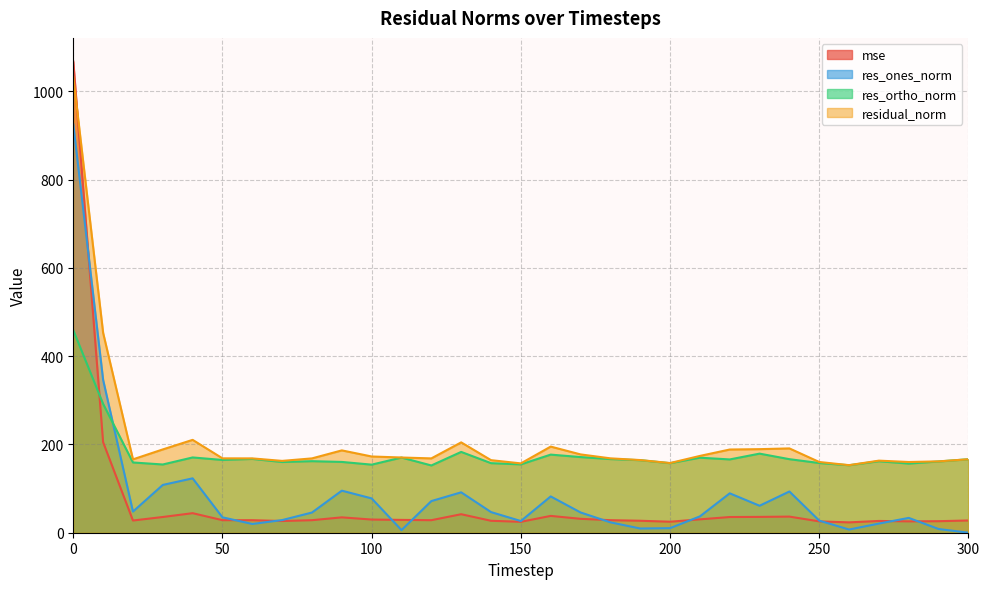

What are all the series names shown in the legend?

mse, res_ones_norm, res_ortho_norm, residual_norm